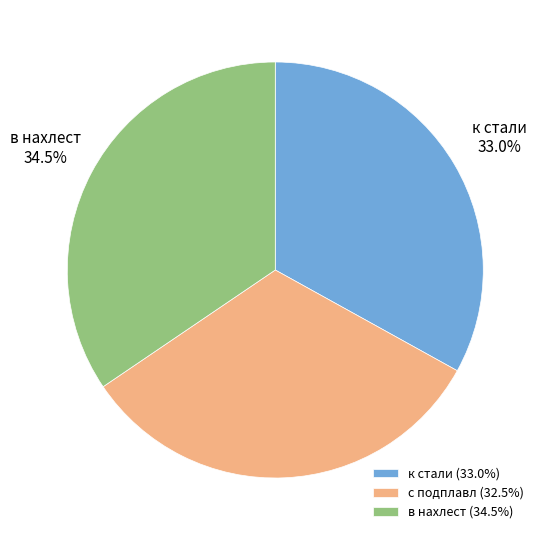

Which category has the smallest portion of the pie?

с подплавл